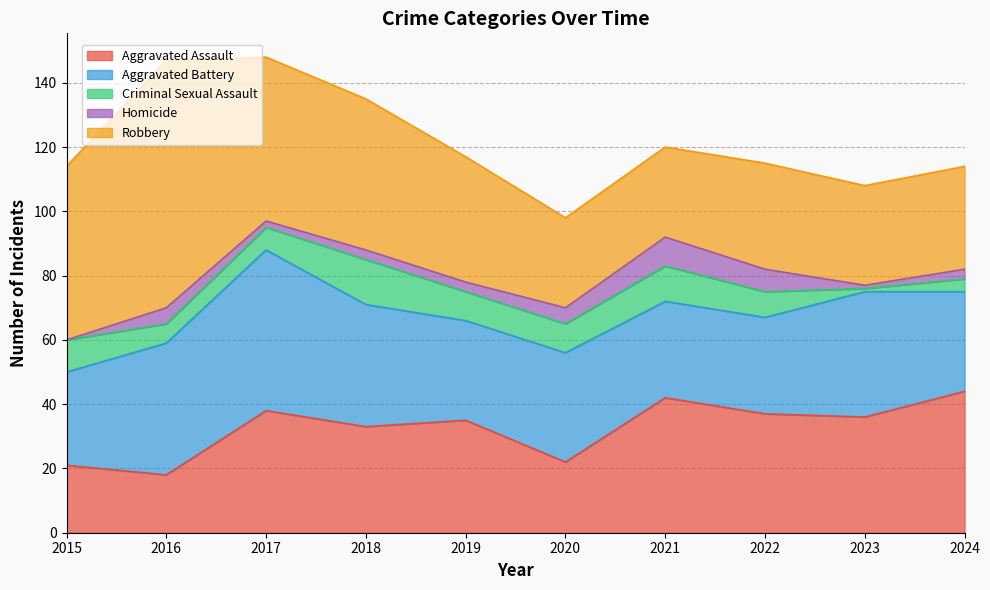

How many lines are shown in the chart?

5